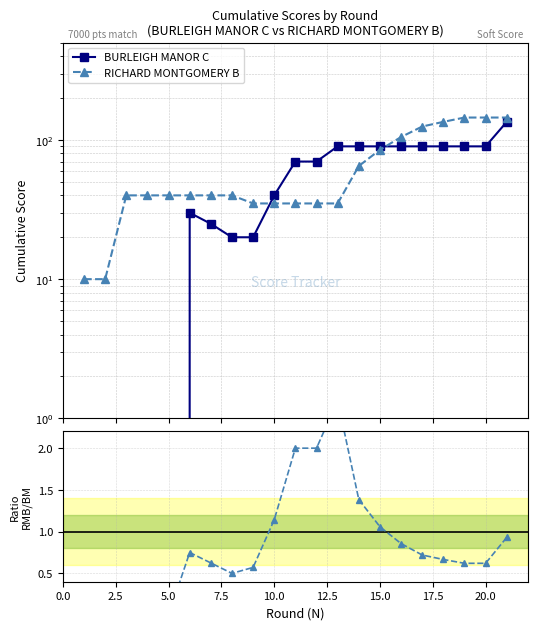

True or false: RMB / BM has more than 0 points higher than both neighbors.

True